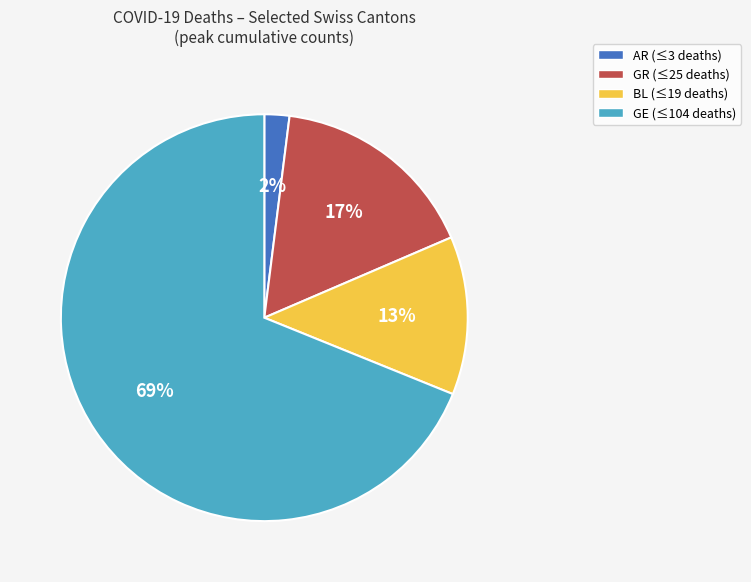

To the nearest percent, what is the average slice percentage?

25%